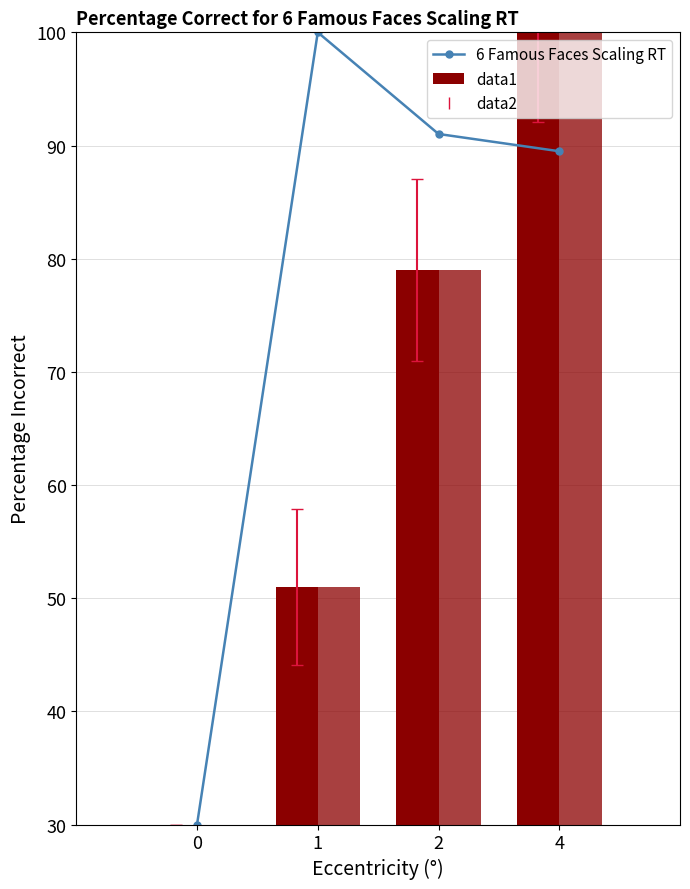

The col_5 series shows 111.6 at 2. True or false?

False